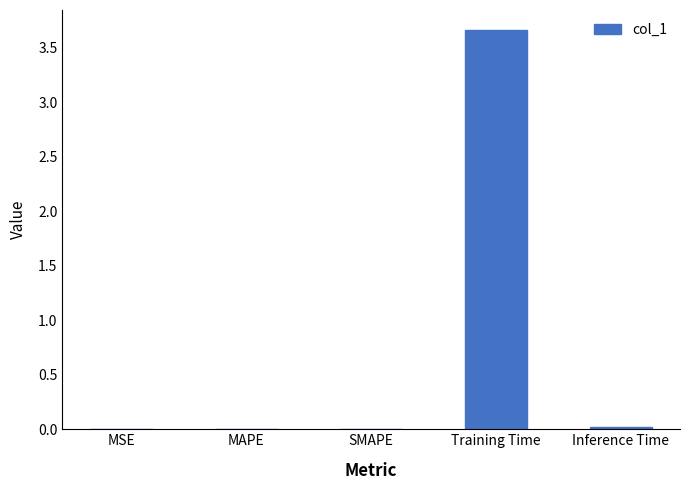

Which label corresponds to the largest value in the chart?

Training Time